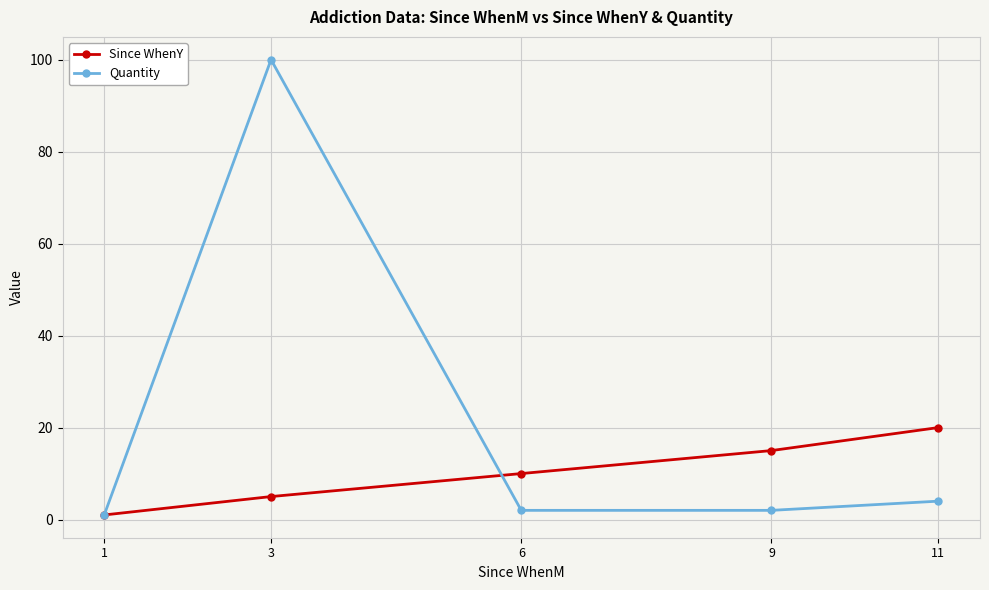

True or false: Quantity has a value of 2 at 9.

True